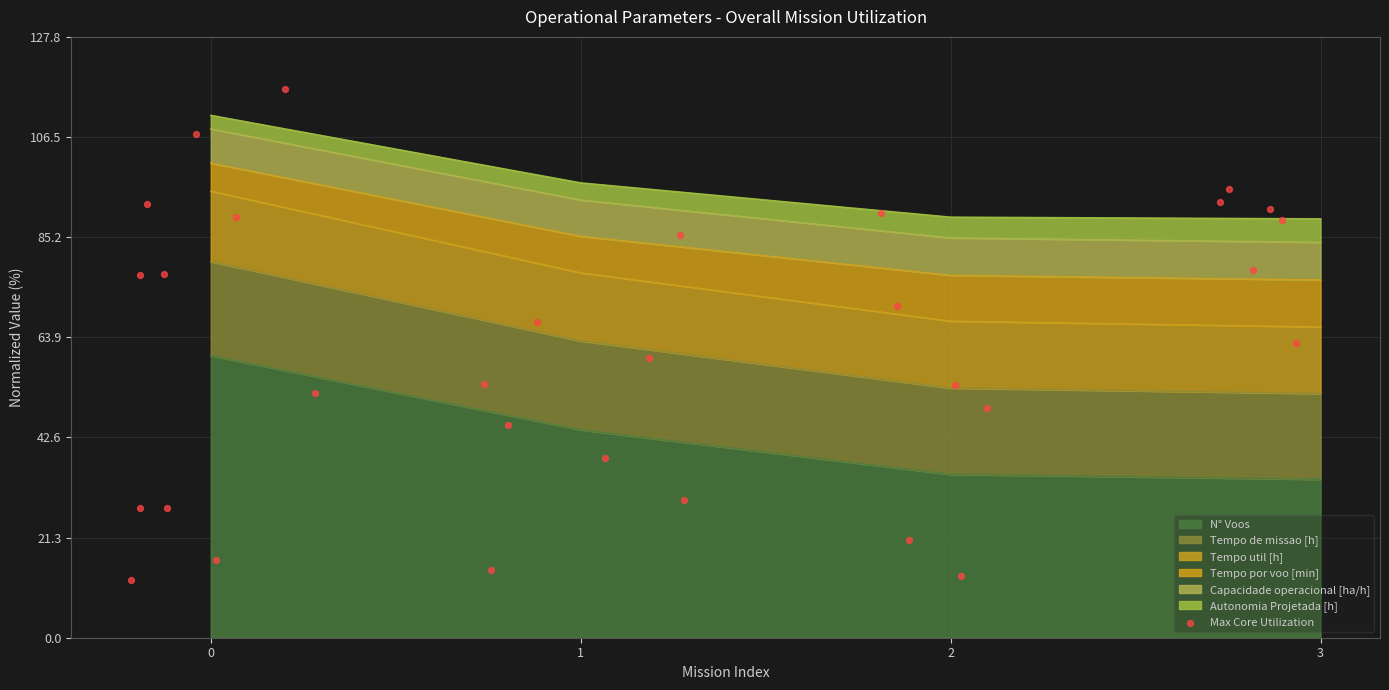

Is it true that N° Voos equals 52.4 at 3?

False